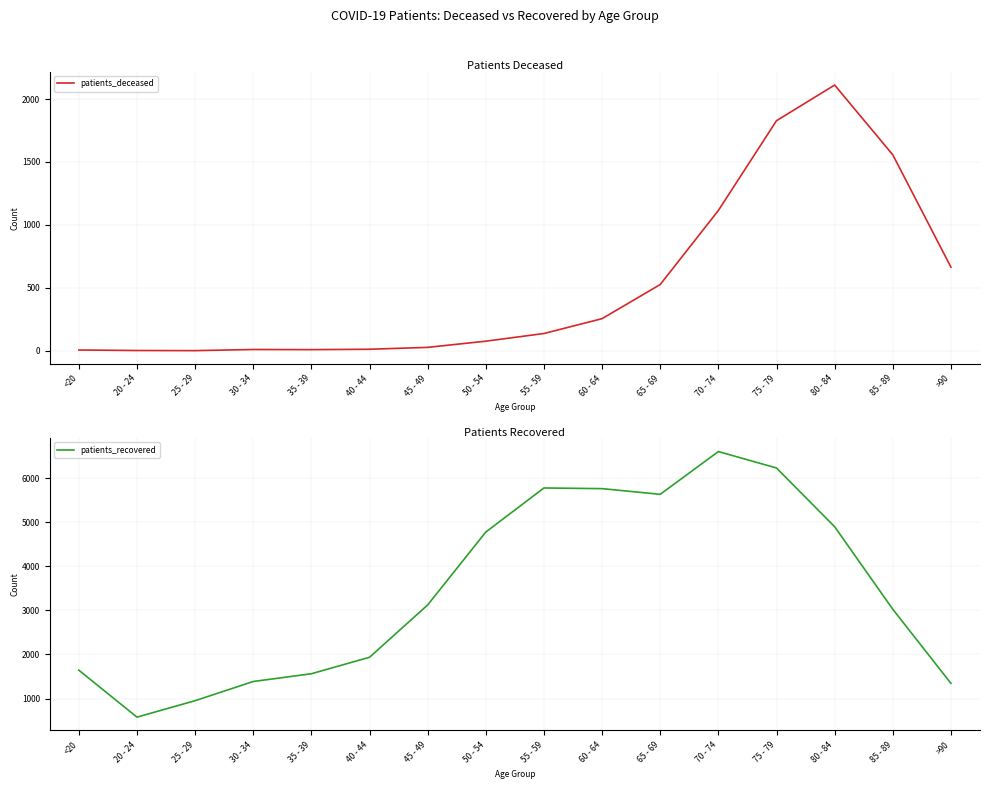

Is it true that patients_recovered equals 1937 at 40 - 44?

True